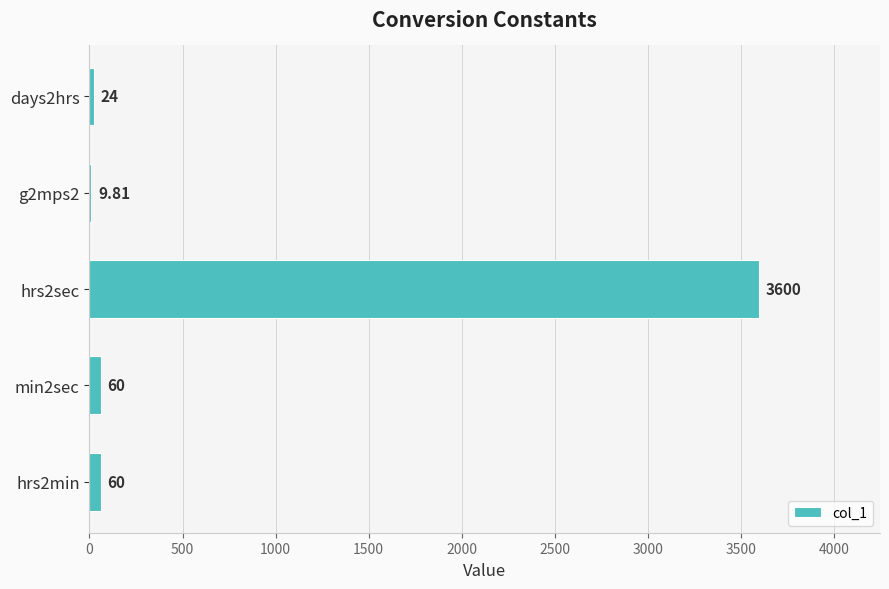

What is the sum of the values at days2hrs and hrs2sec?

3624.0